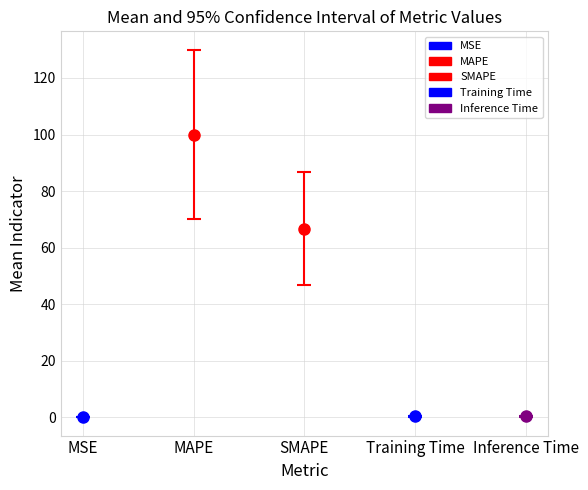

The chart shows a value of 0.0 at MSE. True or false?

False